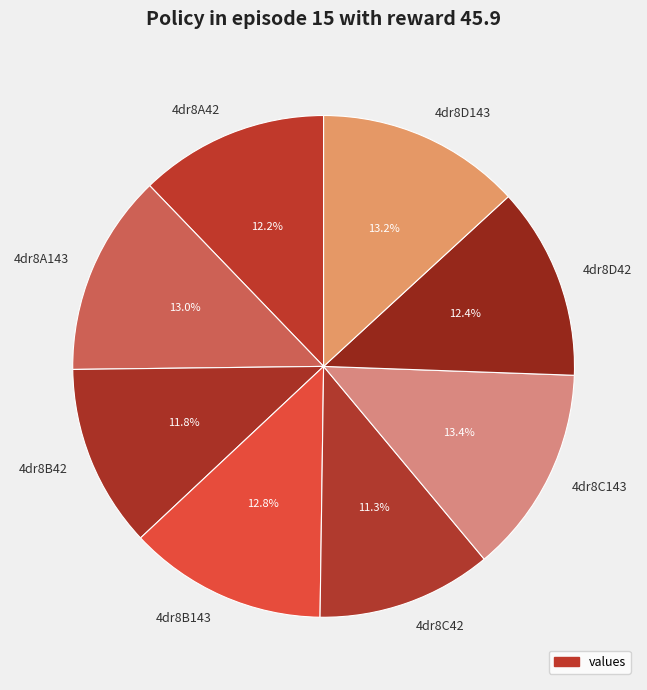

To the nearest percent, what percentage of the pie is 4dr8C42?

11%